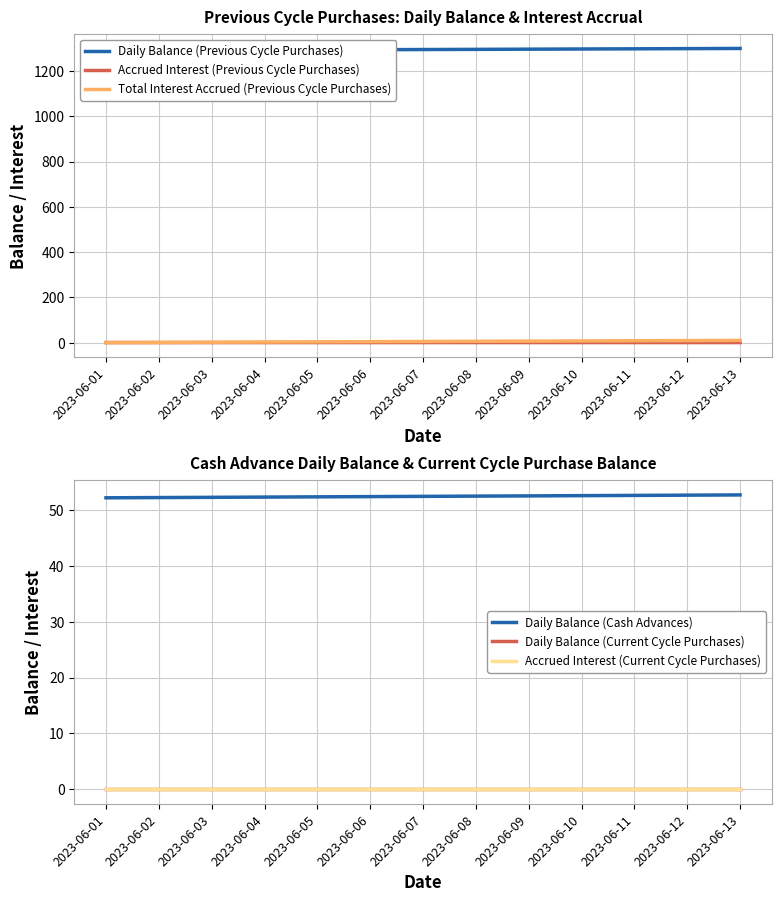

What is the spread (max minus min) of values at 2023-06-06?

1293.6